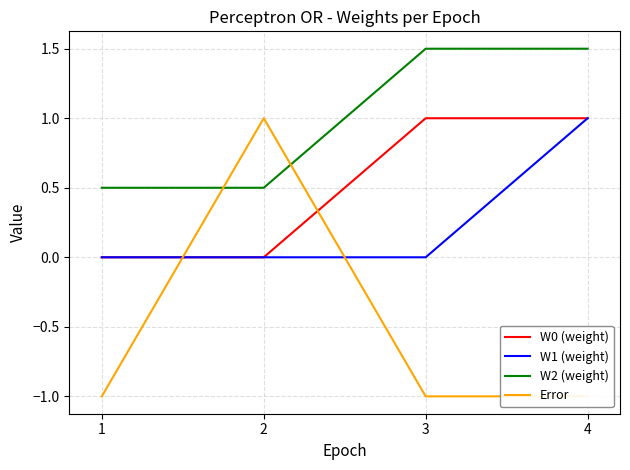

Does the chart display data point markers on the line(s)?

No